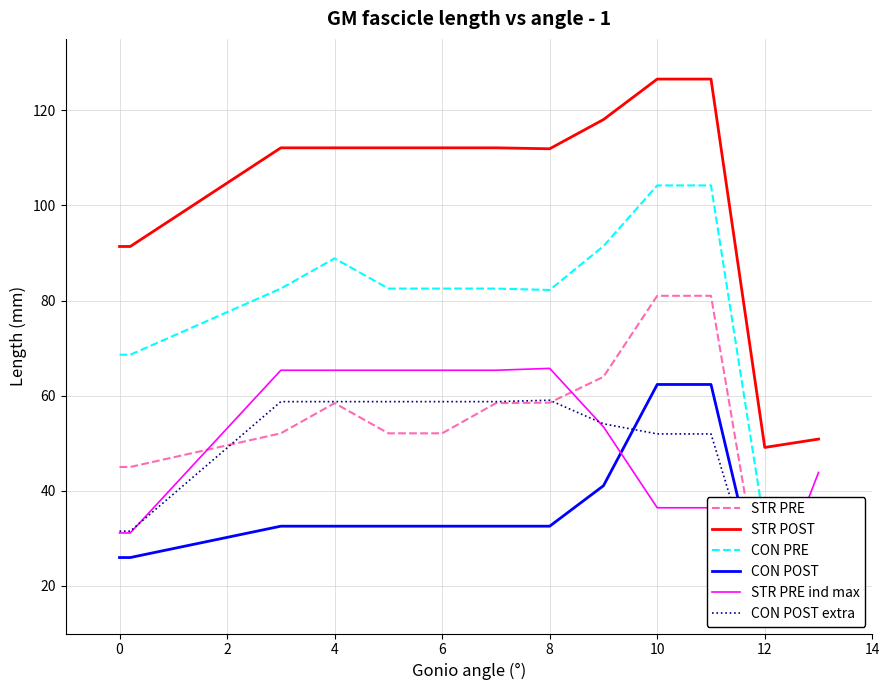

How many lines are shown in the chart?

6